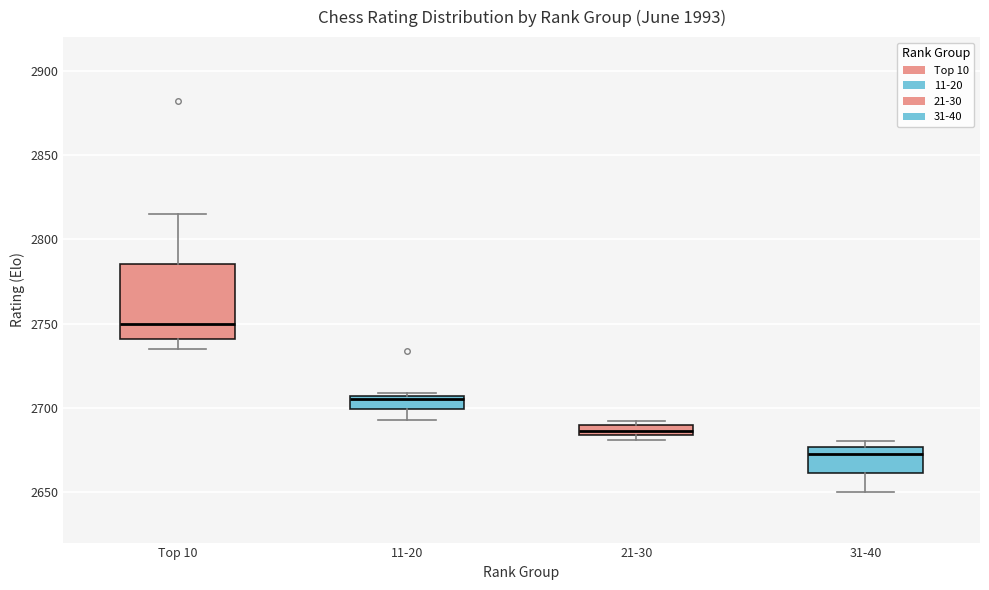

Where is the lower edge of the box for 11-20 on the y-axis? The values are not printed on the chart, so give them approximately, as read against the axis.

2700